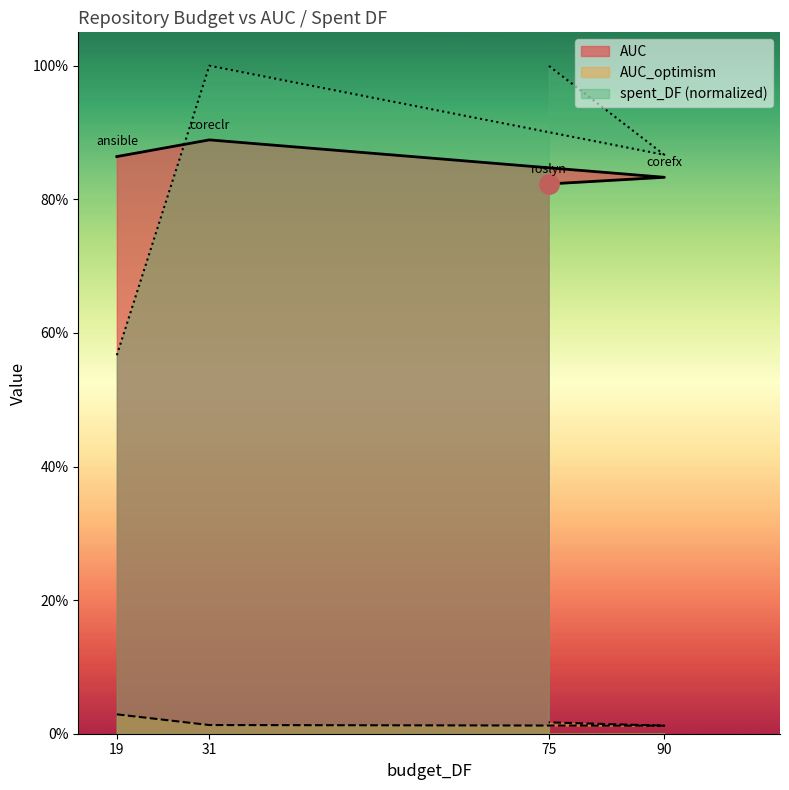

At which label is AUC closest to 0?

75